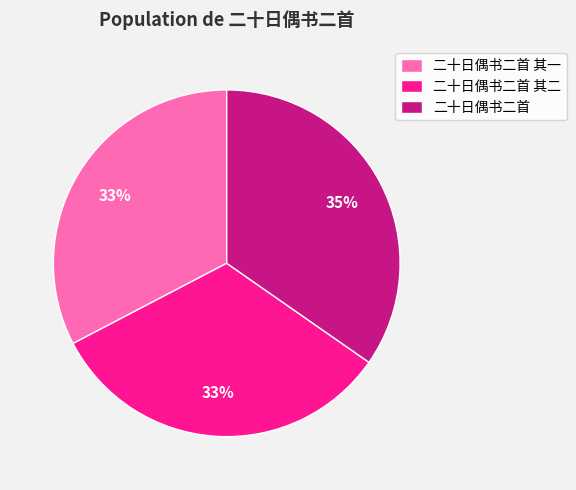

What percentage is the 二十日偶书二首 slice, to the nearest percent?

35%